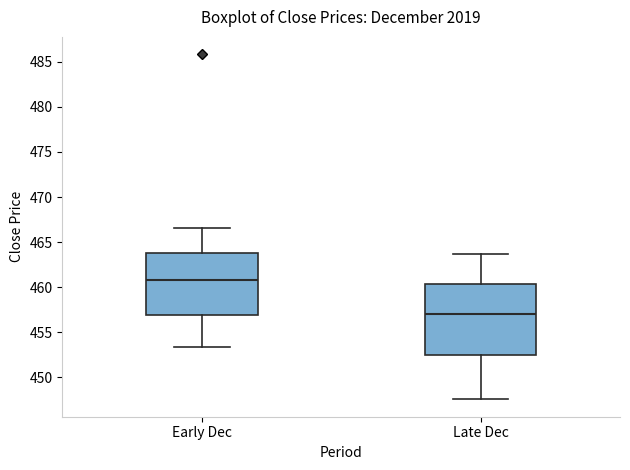

Where does the upper whisker of the box for Late Dec end on the y-axis? The values are not printed on the chart, so give them approximately, as read against the axis.

463.5